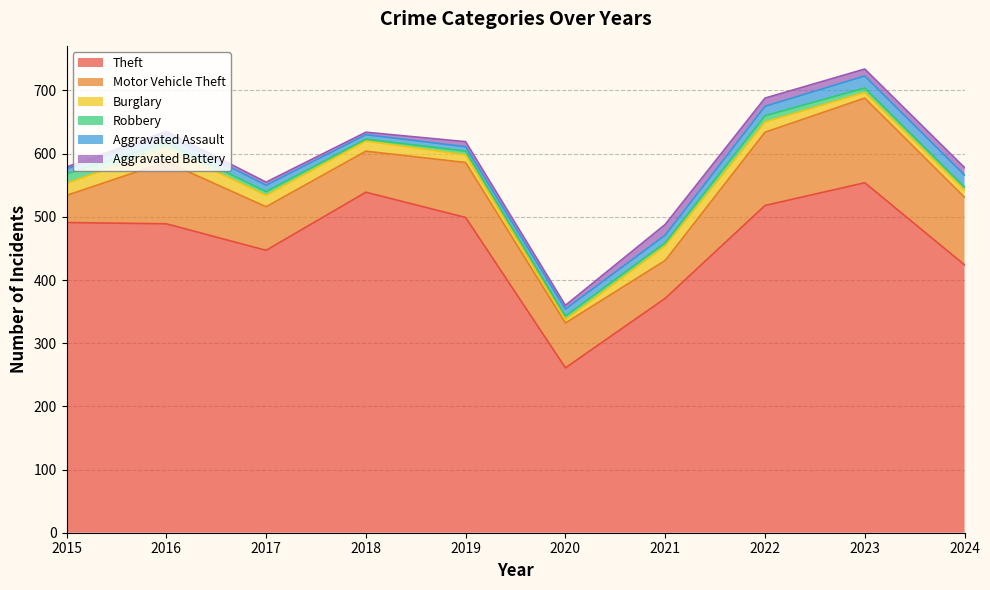

At how many categories does at least one series exceed 358?

9